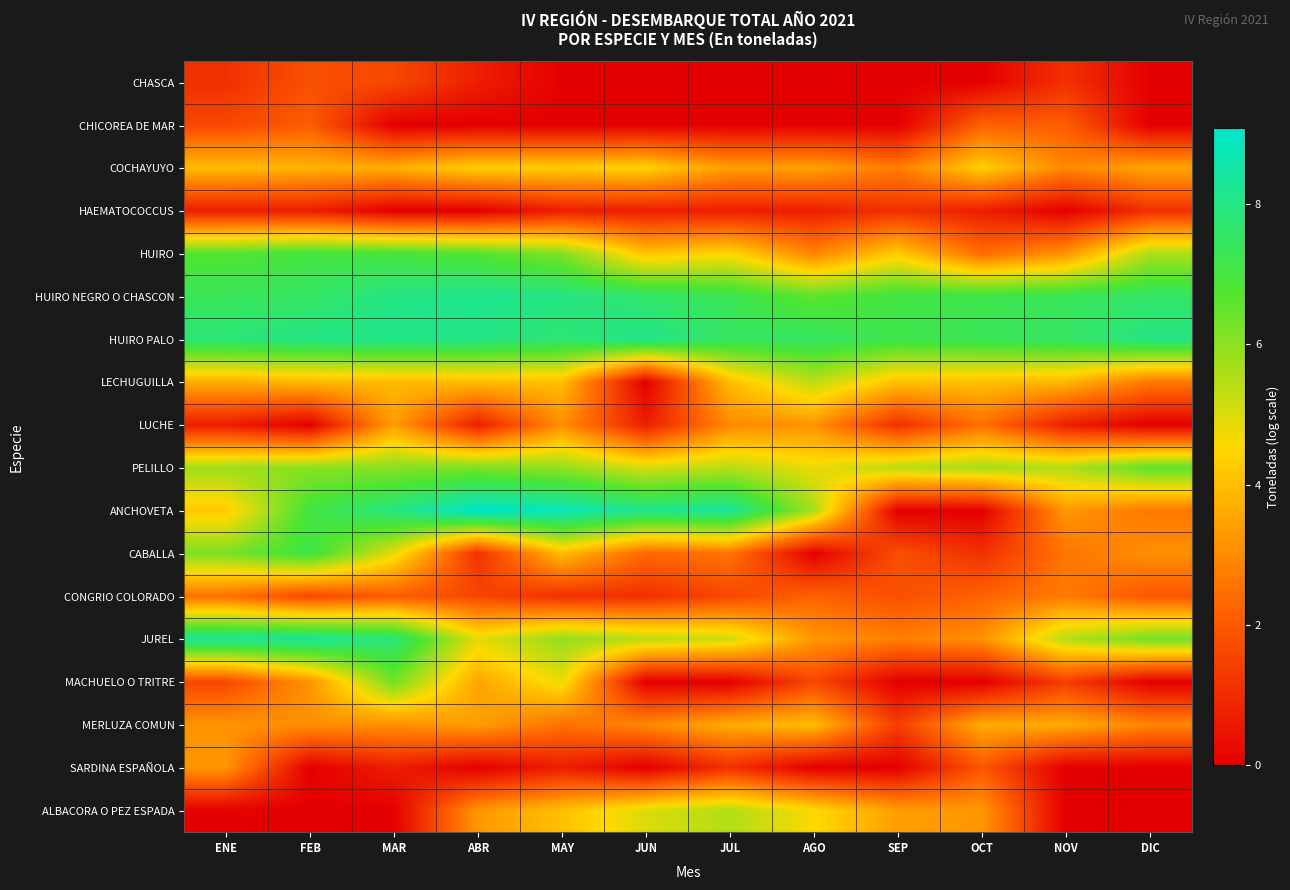

At which category is the sum across all series the highest?

MAR